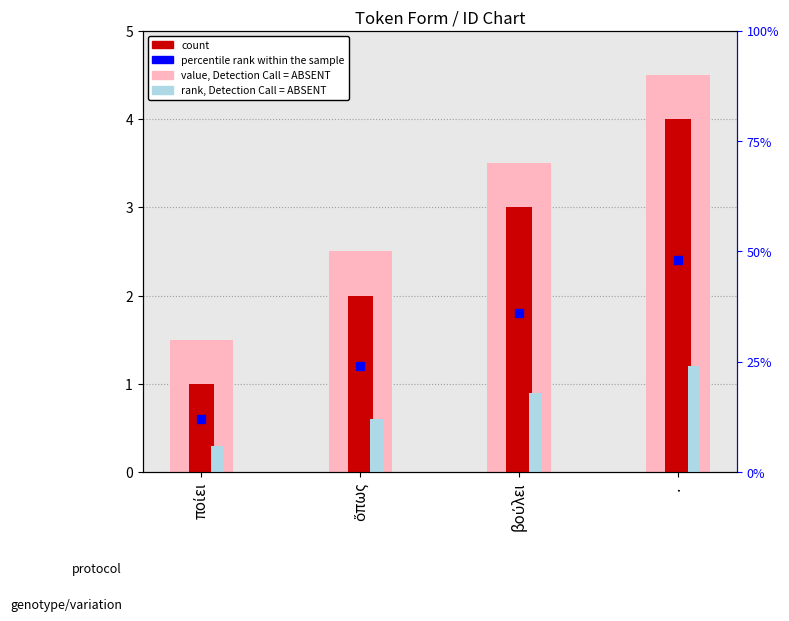

What value does the value, Detection Call = ABSENT series have at ποίει?

1.5